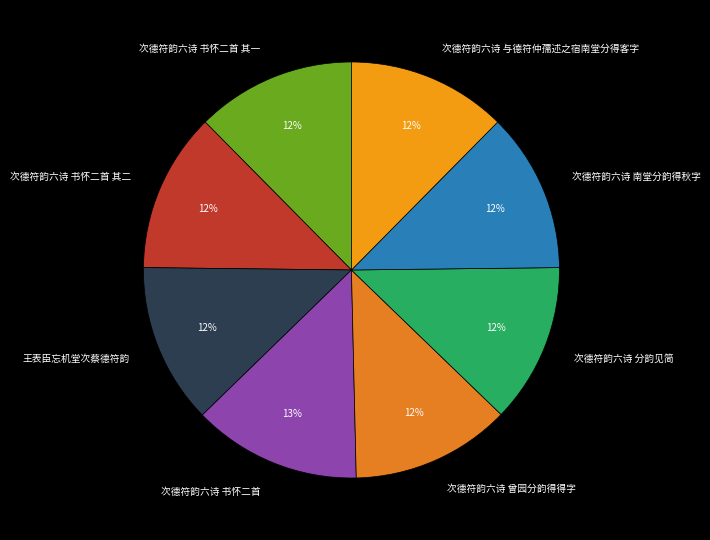

Which category has the biggest portion of the pie?

次德符韵六诗 书怀二首